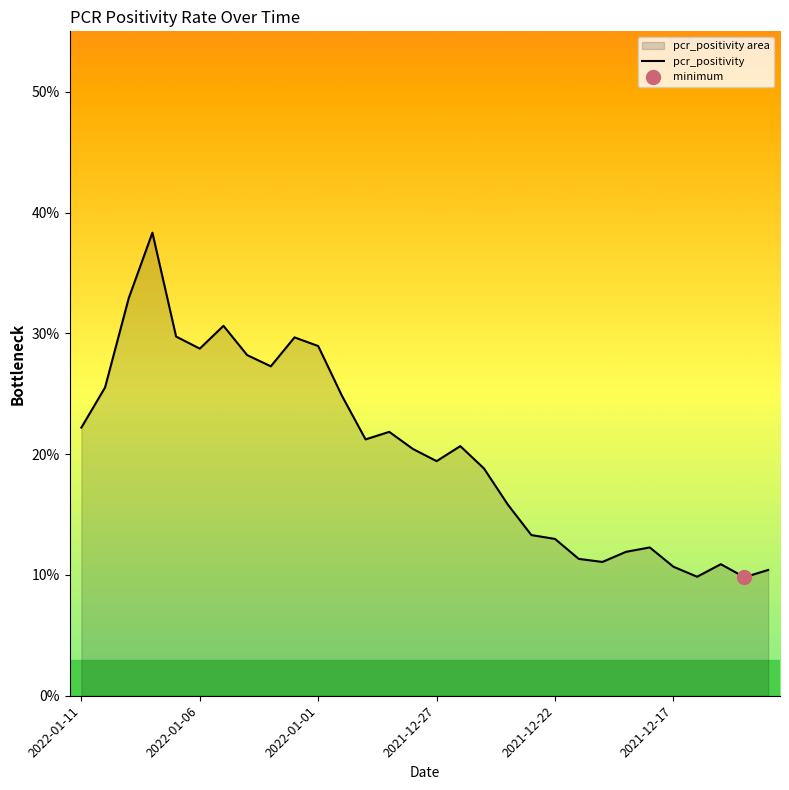

The value at 6 is 0.2. True or false?

False